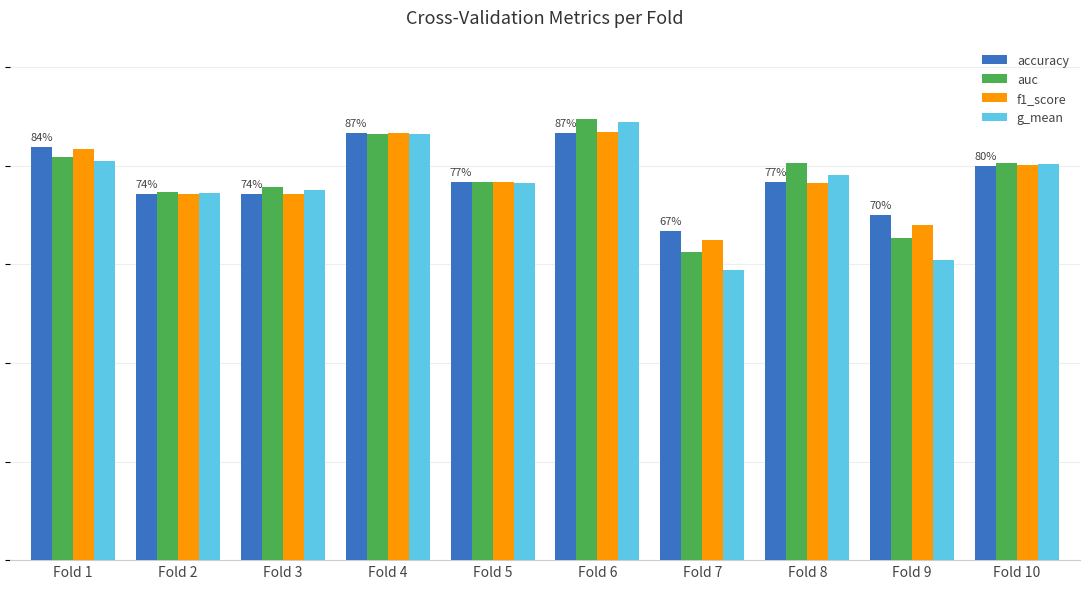

Which category has the lowest value in the accuracy series?

Fold 7